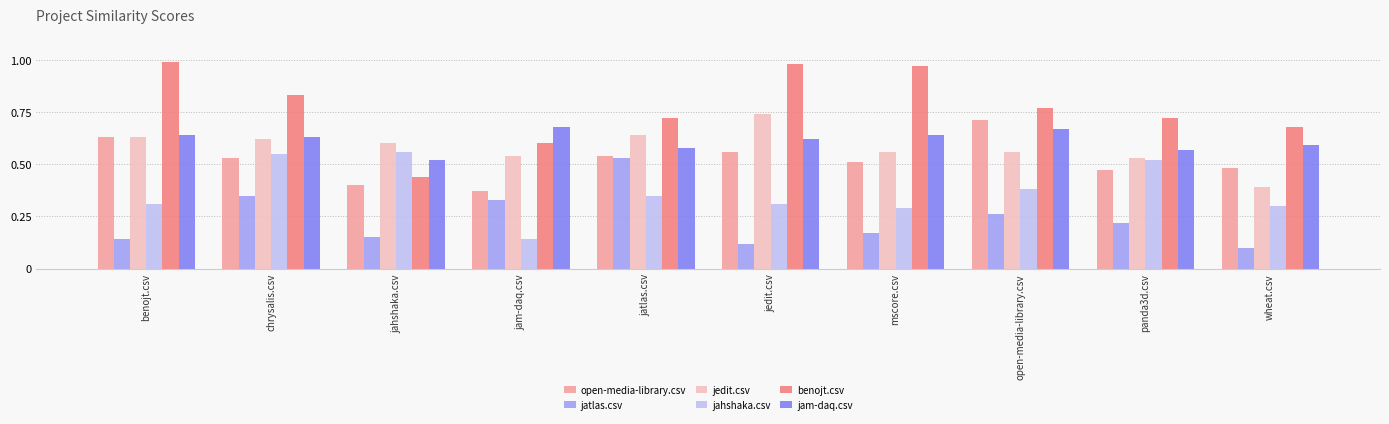

Between jedit.csv and wheat.csv, which series saw the biggest shift?

jedit.csv